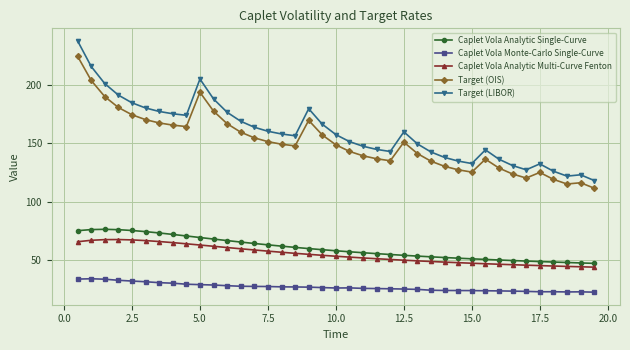

True or false: Target (OIS) and Target (LIBOR) cross at least once.

False